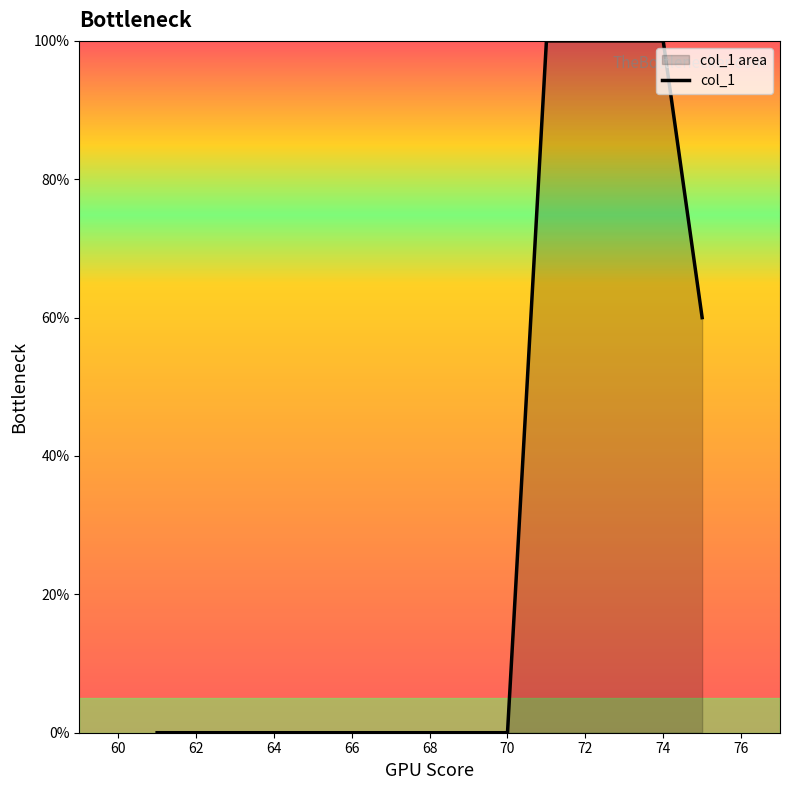

What is the difference between the maximum and minimum values?

100.0